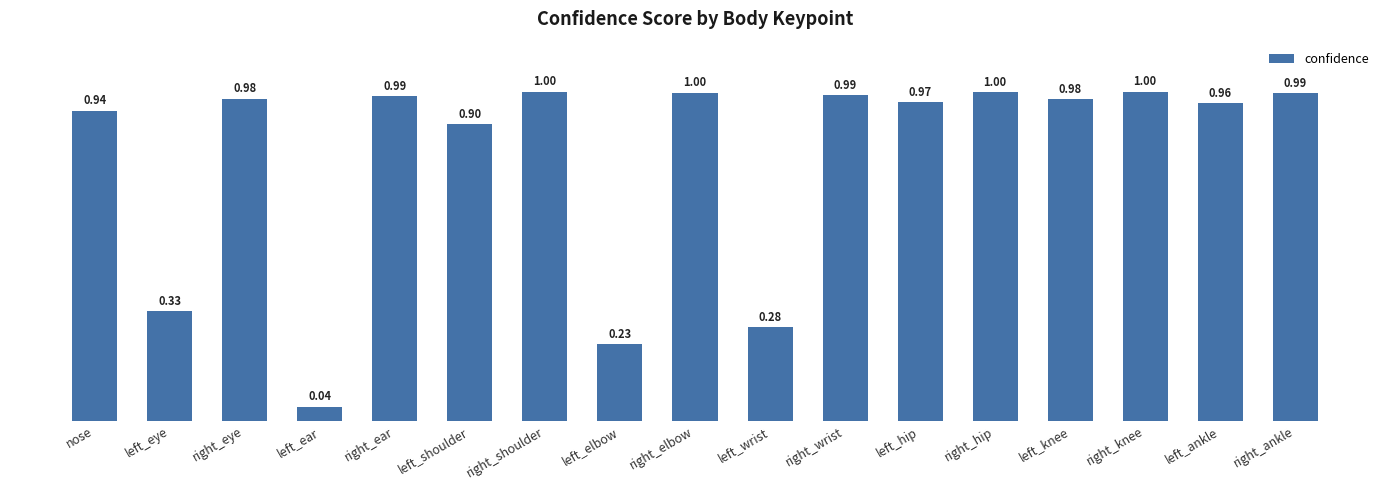

What is the difference between the maximum and minimum values?

1.0